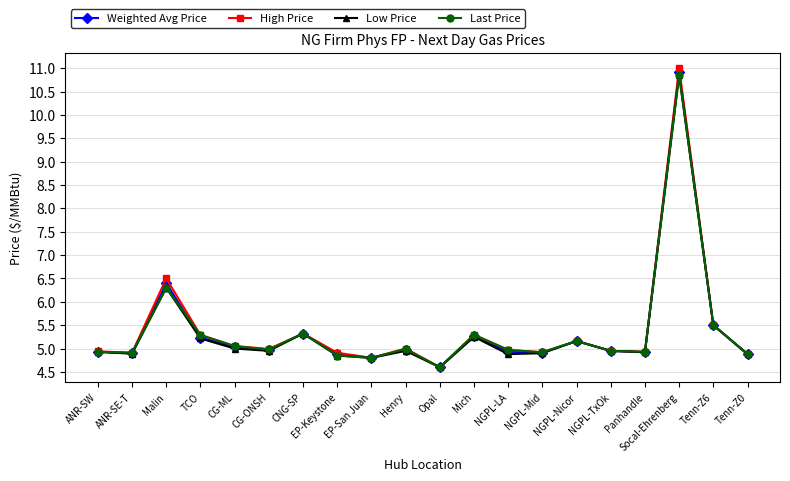

Is it true that Low Price equals 14.9 at Socal-Ehrenberg?

False